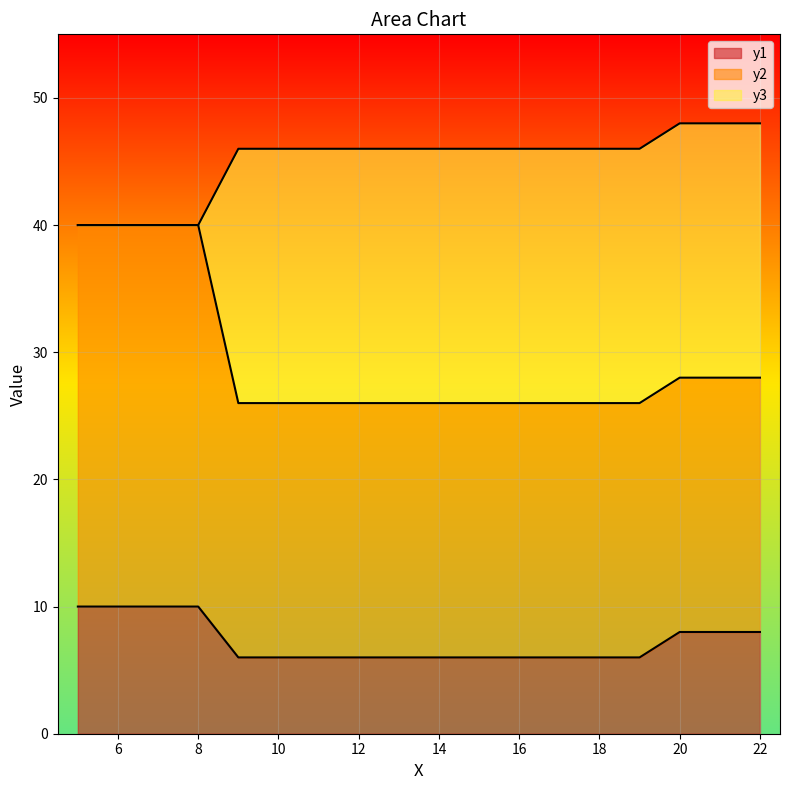

Which category has the lowest value in the y2 series?

9